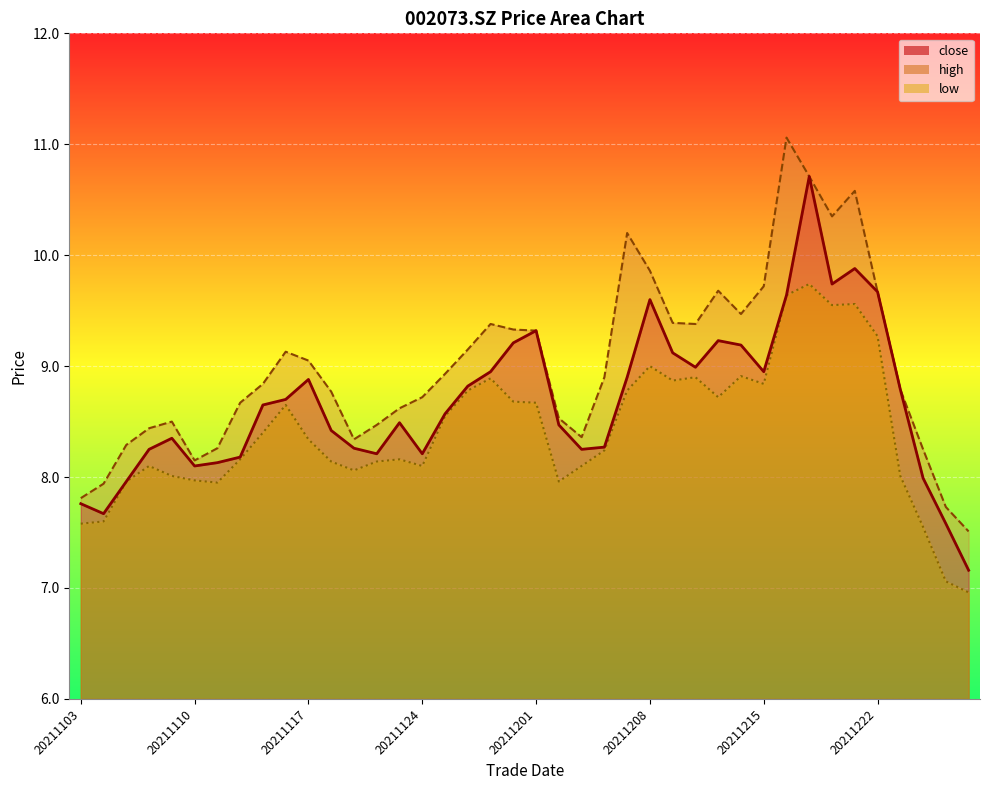

Does the chart display data point markers on the line(s)?

No